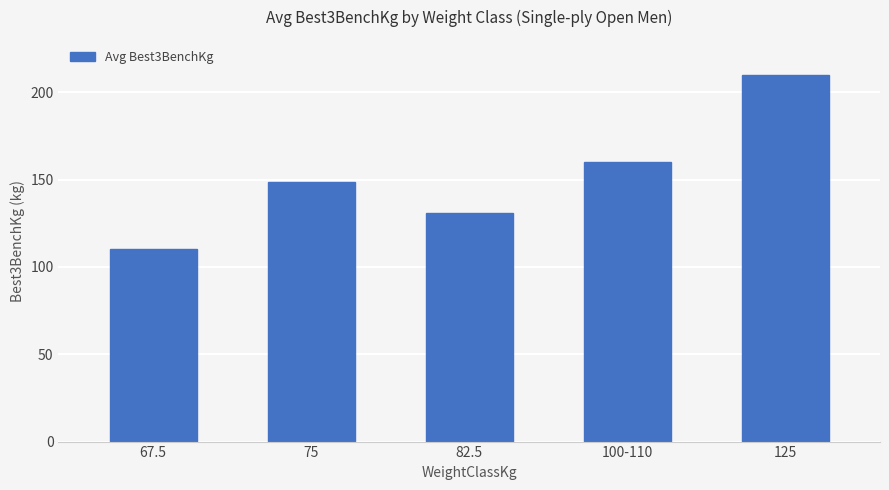

True or false: the data shows 210.0 at 125.

True